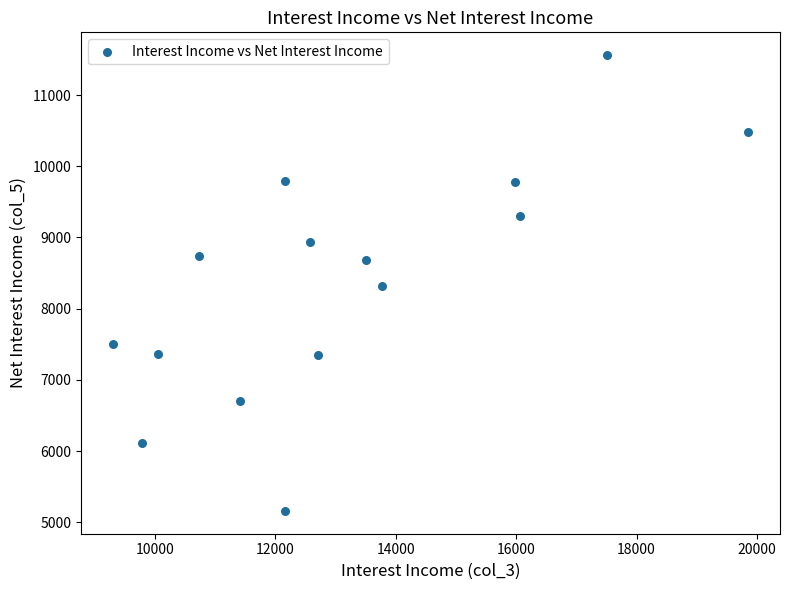

What is the range of X values (max minus min)?

10553.9